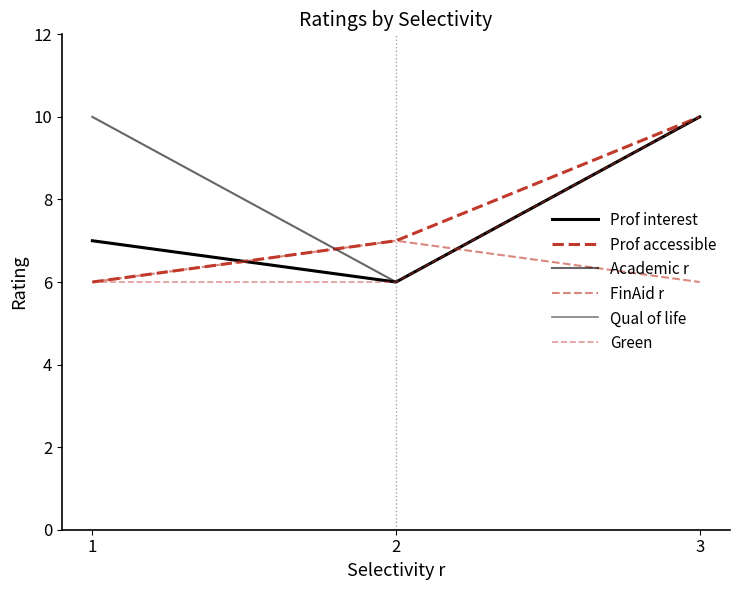

How many lines are shown in the chart?

6